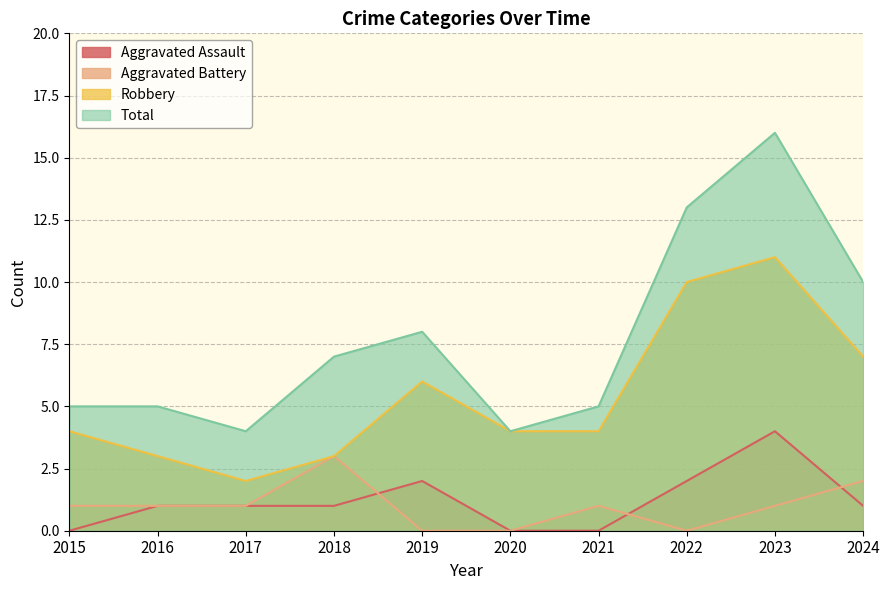

Reading left to right, what are all the values shown in this chart?

Aggravated Assault: 2015=0	2016=1	2017=1	2018=1	2019=2	2020=0	2021=0	2022=2	2023=4	2024=1
Aggravated Battery: 2015=1	2016=1	2017=1	2018=3	2019=0	2020=0	2021=1	2022=0	2023=1	2024=2
Robbery: 2015=4	2016=3	2017=2	2018=3	2019=6	2020=4	2021=4	2022=10	2023=11	2024=7
Total: 2015=5	2016=5	2017=4	2018=7	2019=8	2020=4	2021=5	2022=13	2023=16	2024=10